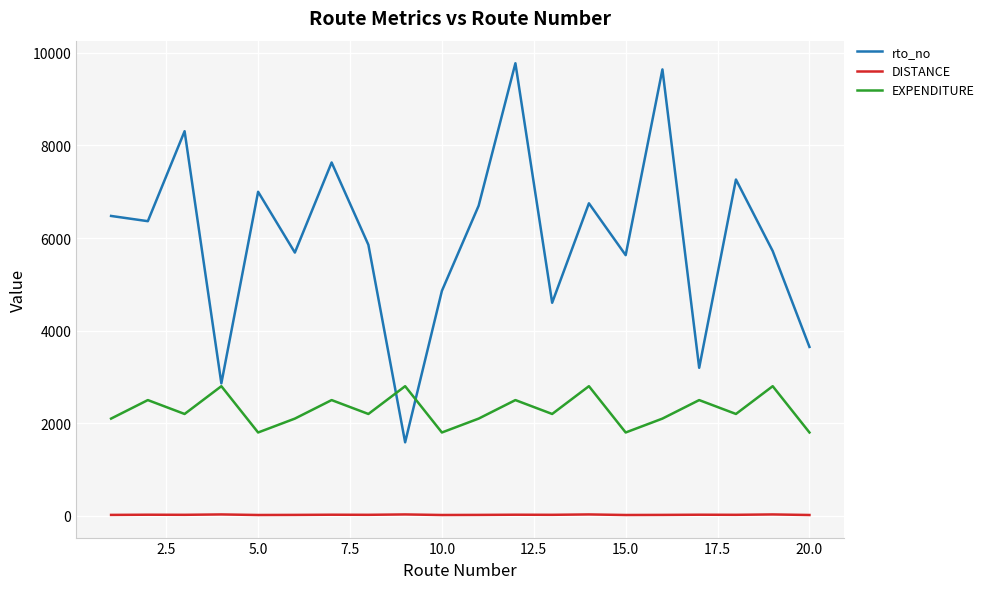

What is the maximum value shown in the chart?

9775